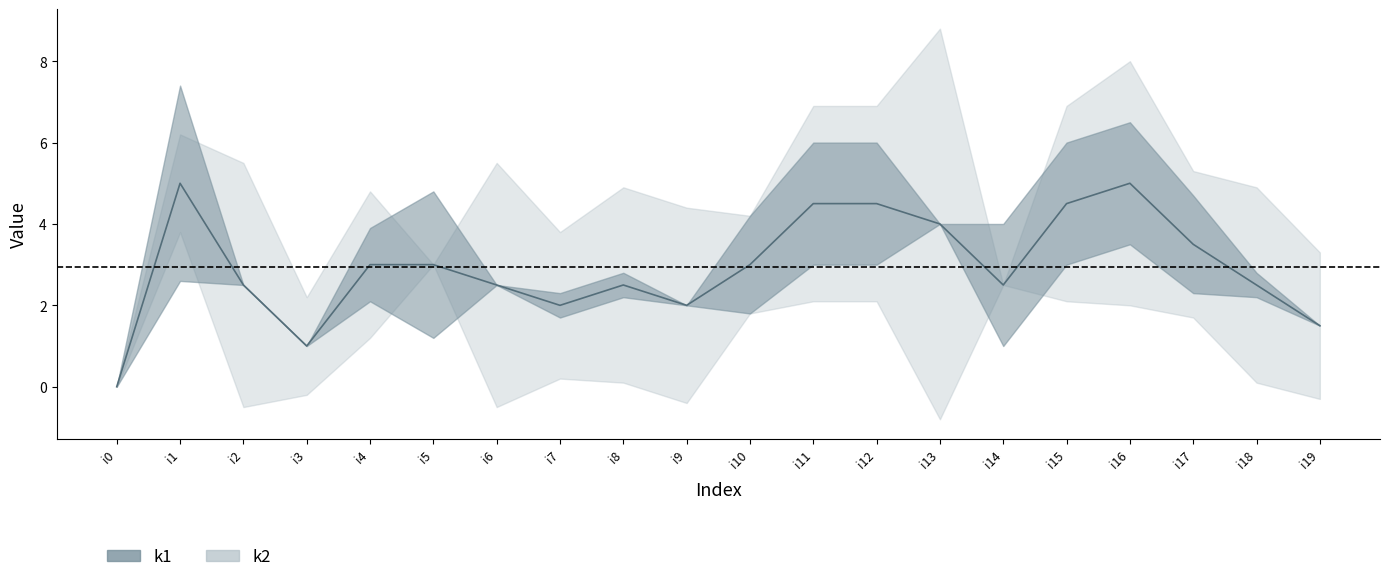

Which series has the largest total across all categories?

k2